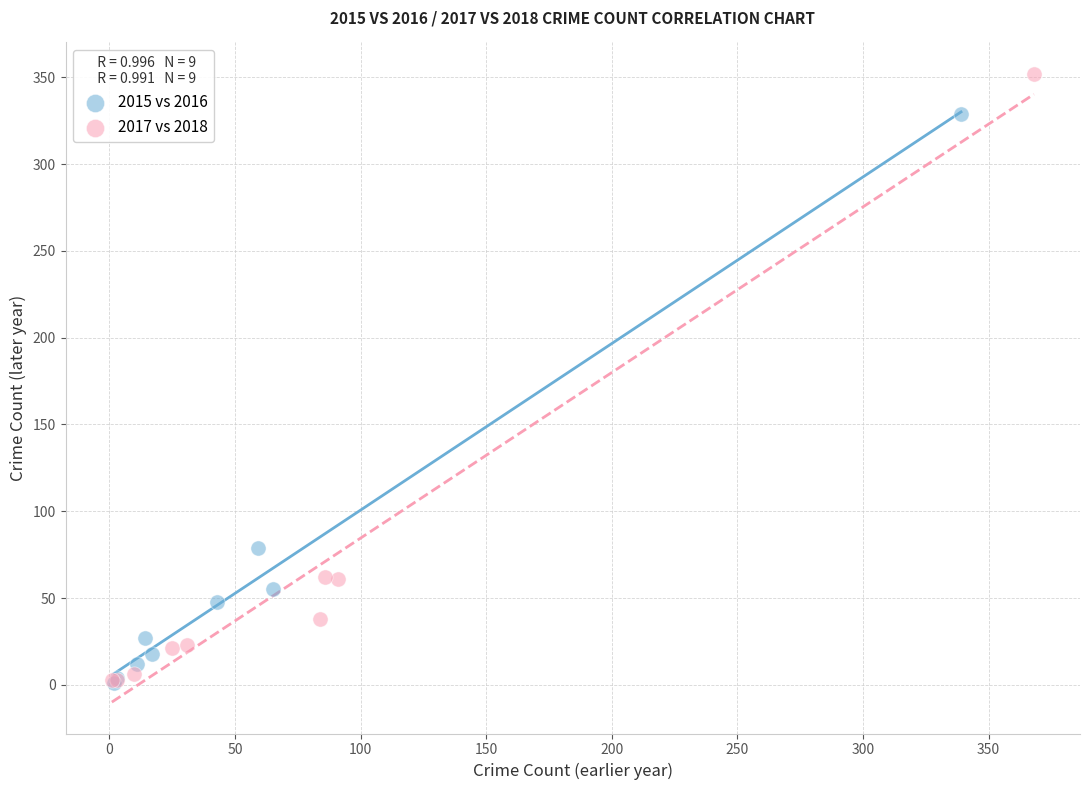

Which series contains the highest Y value?

2017 vs 2018